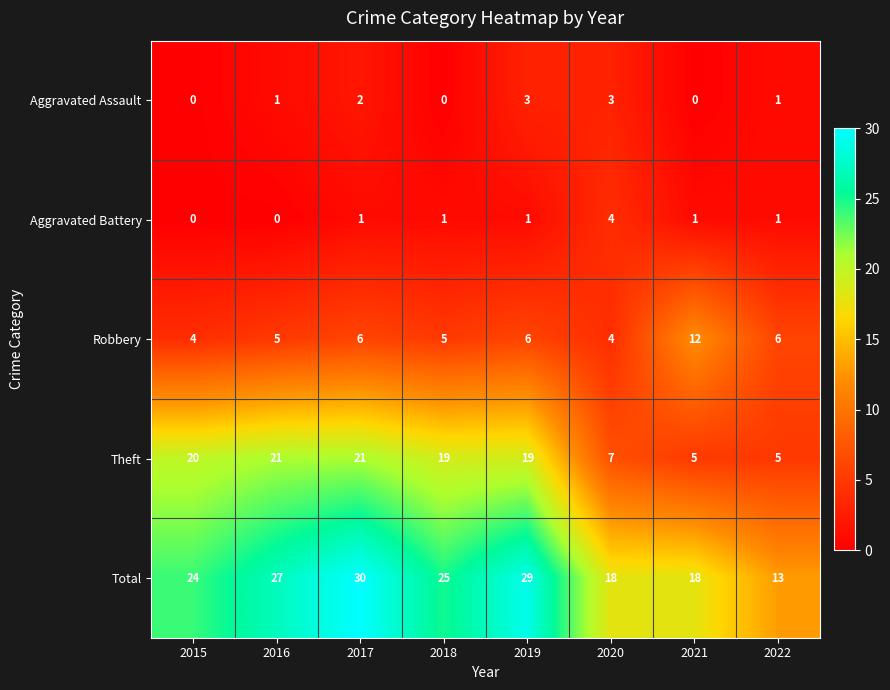

What is the difference between the maximum and second lowest values in the Total series?

12